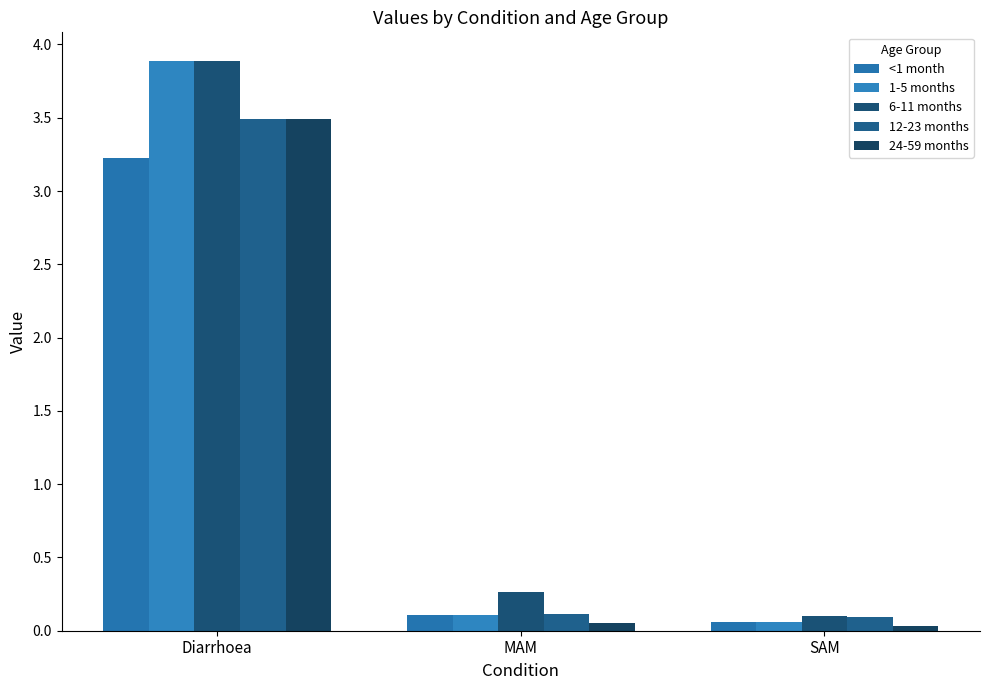

At how many categories does at least one series exceed 3?

1